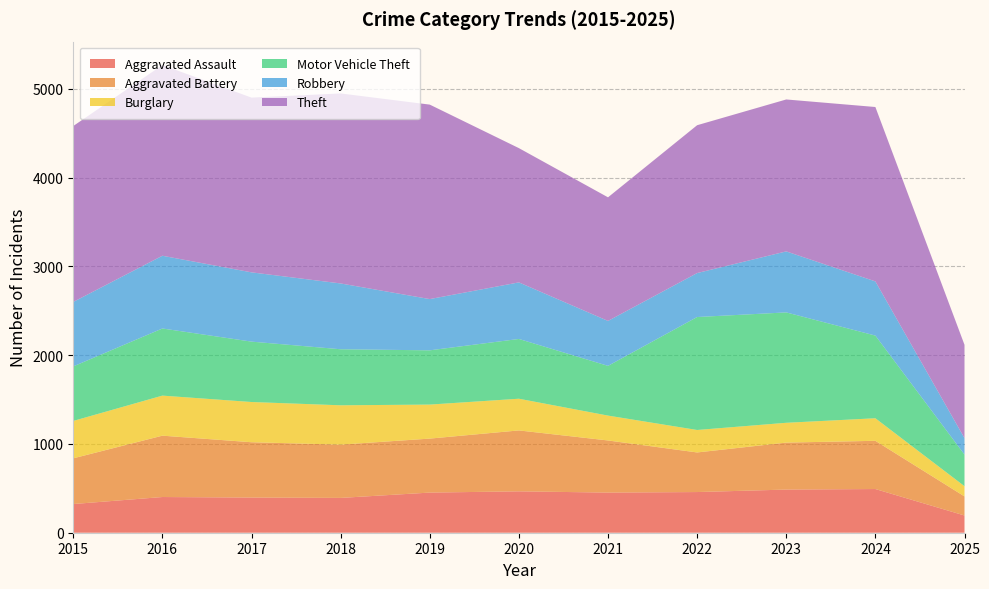

Reading left to right, transcribe all the data shown in this chart.

Aggravated Assault: 323	402	396	392	452	466	452	458	486	492	194
Aggravated Battery: 515	691	623	600	608	686	587	446	529	543	215
Burglary: 421	451	453	443	383	357	280	253	223	254	115
Motor Vehicle Theft: 614	756	680	631	611	673	560	1272	1243	931	356
Robbery: 726	819	780	741	577	637	506	495	687	610	185
Theft: 1981	2148	1968	2140	2190	1512	1392	1665	1711	1964	1051